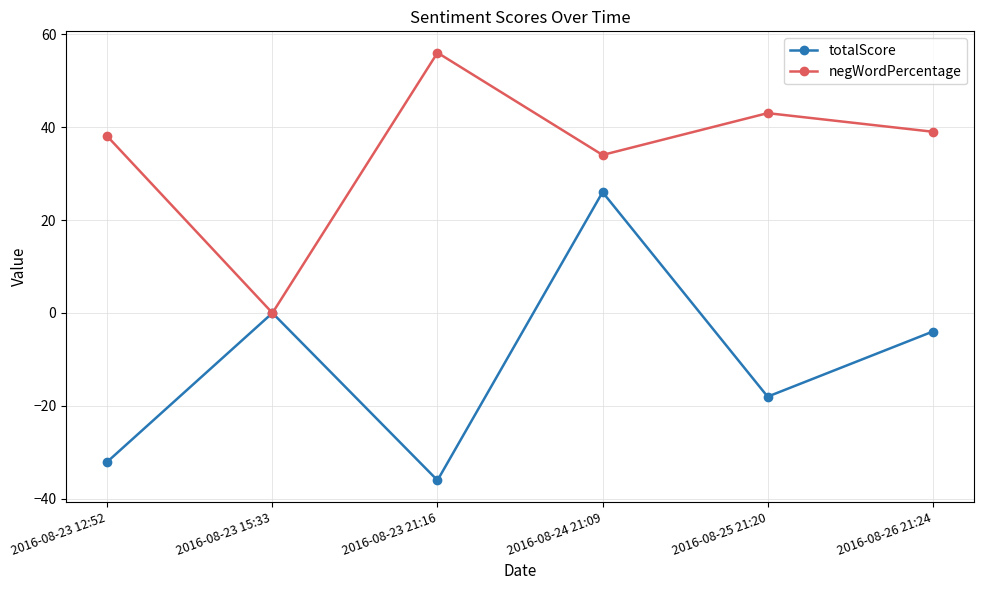

Is it true that negWordPercentage equals 63 at 2016-08-26 21:24?

False